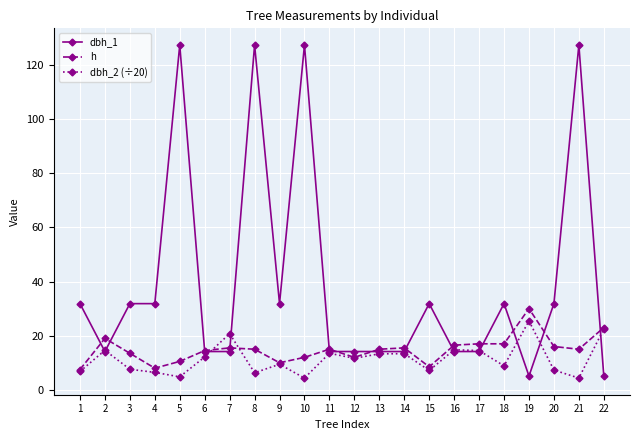

After their last crossing, which series has the higher values: dbh_2 (÷20) or dbh_1?

dbh_2 (÷20)